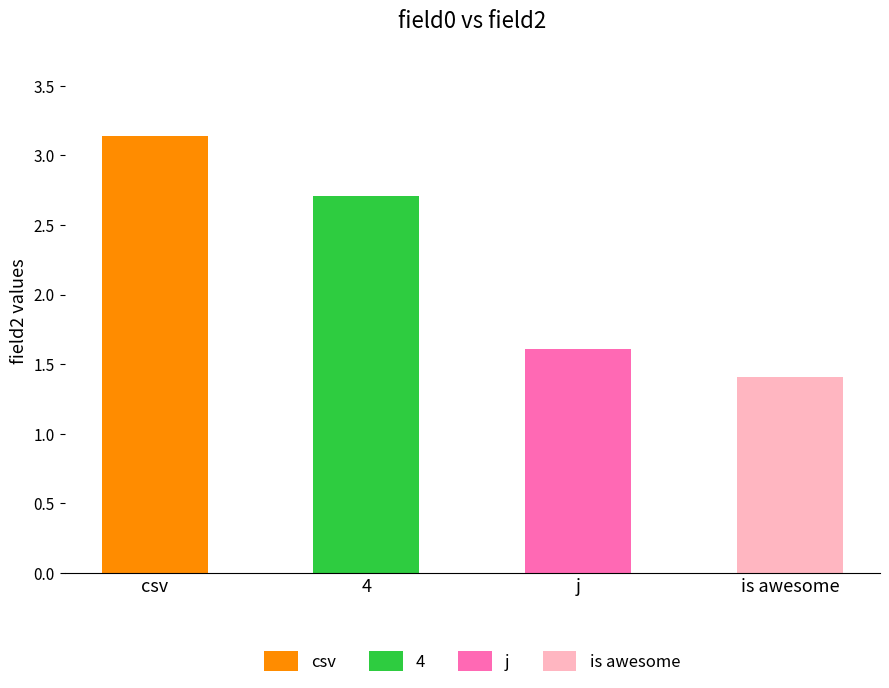

List the labels in order of value, largest first.

0, 1, 2, 3